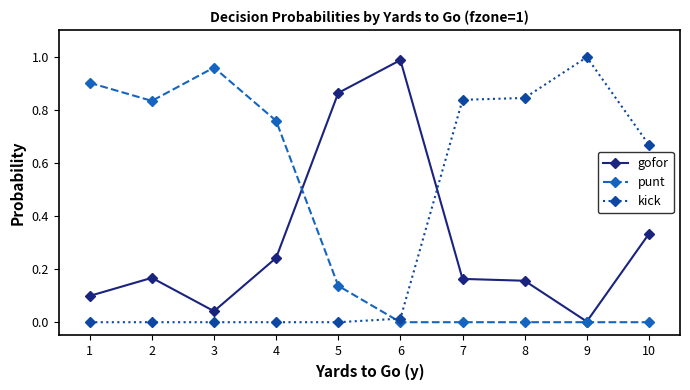

True or false: kick has more than 0 interior local peaks.

True